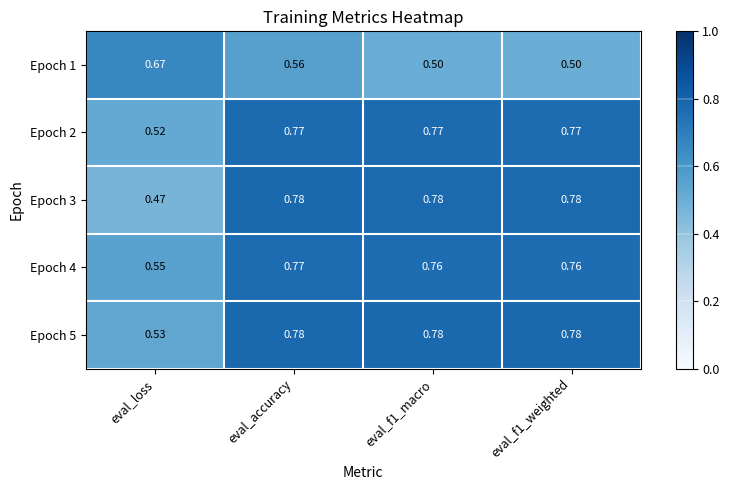

At which category does the chart reach its minimum across all series?

eval_loss